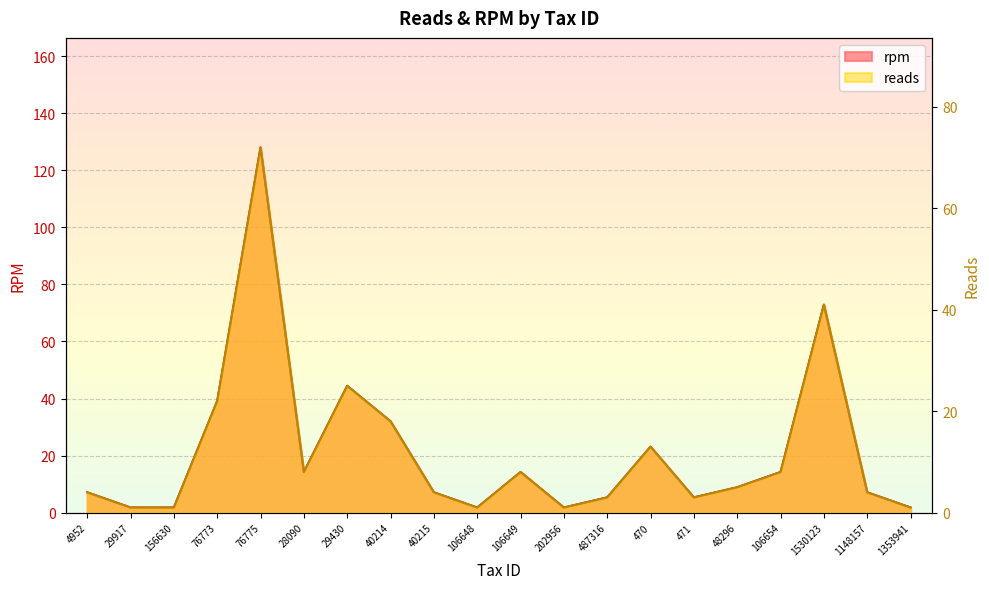

How many values in the reads series exceed 5?

9